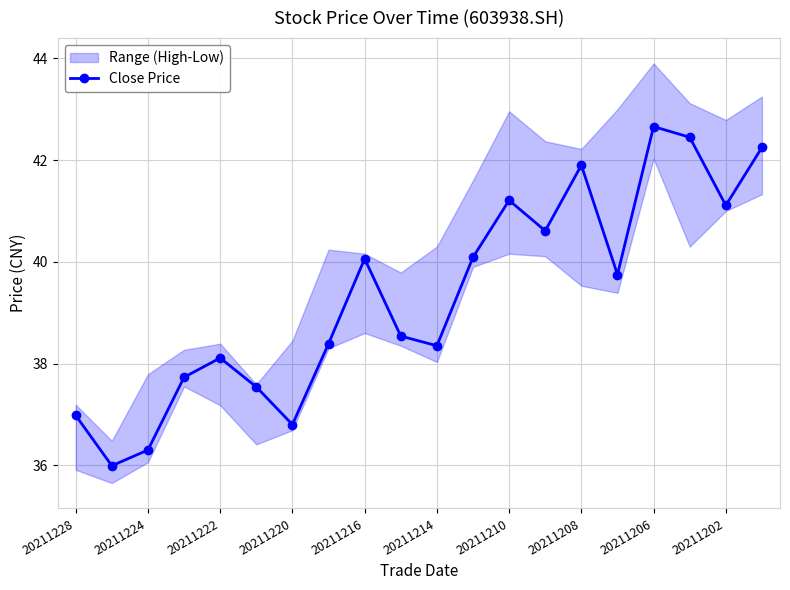

How many interior local valleys does the Close Price series have?

6